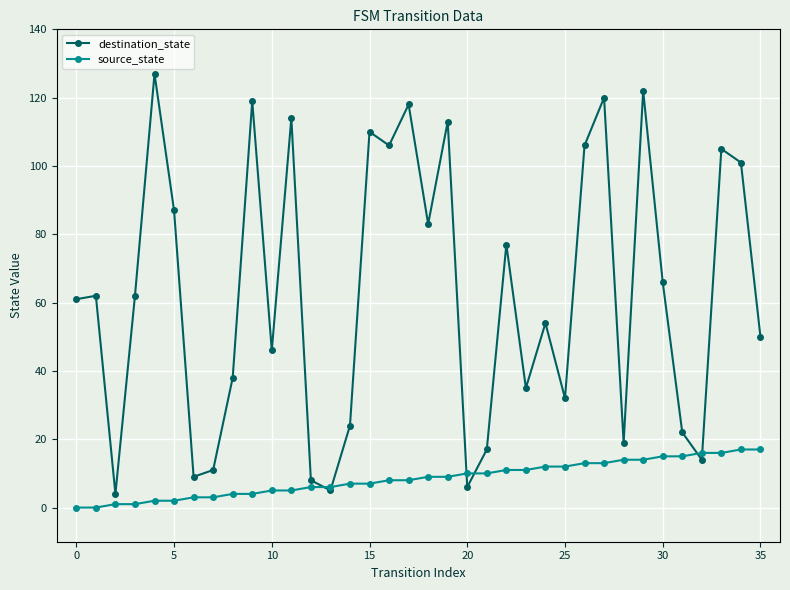

What is the value of the destination_state point at the 28th from the left?

120